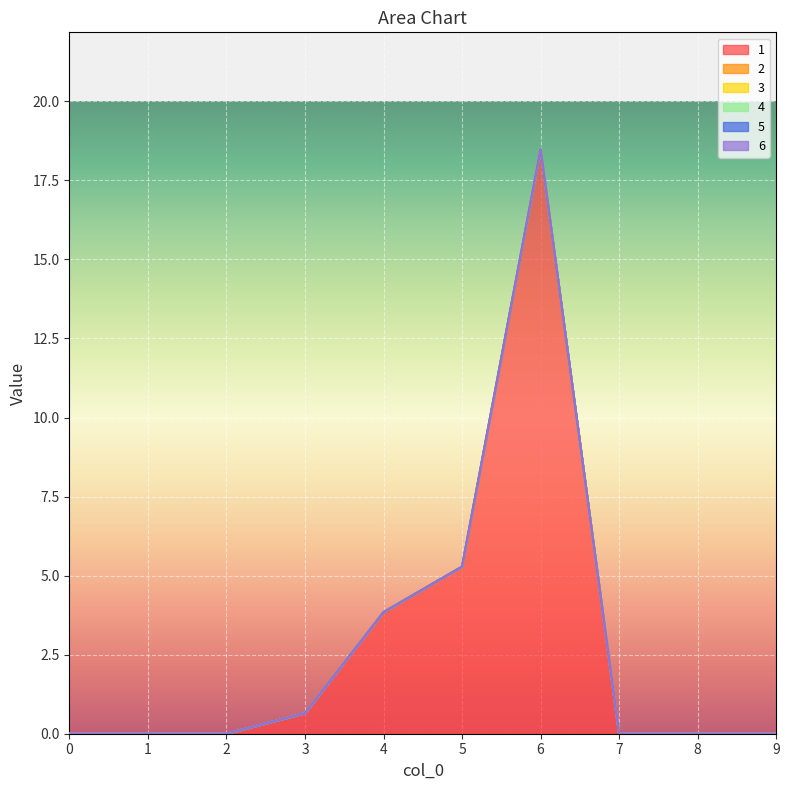

True or false: 6 and 4 cross at least once.

False